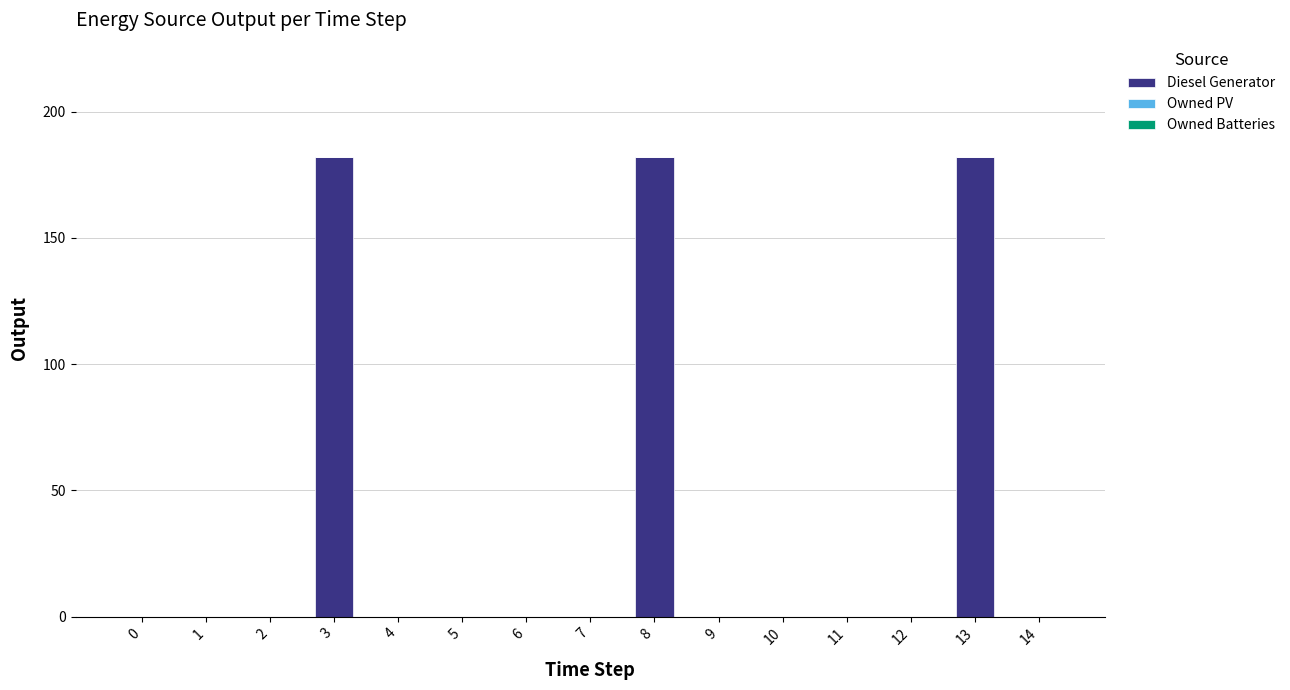

What is the sum of the values at 10 and 13?

182